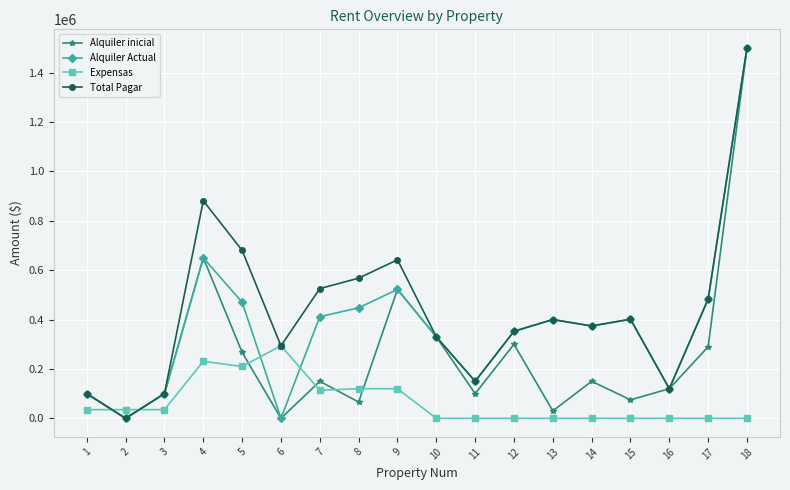

Rank the series by their average value, from lowest to highest.

Expensas, Alquiler inicial, Alquiler Actual, Total Pagar